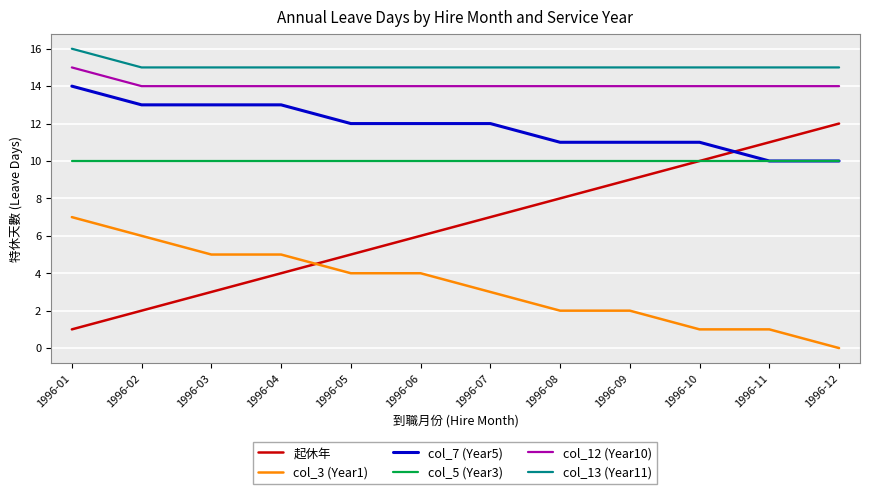

True or false: col_7 (Year5) and col_3 (Year1) cross at least once.

False